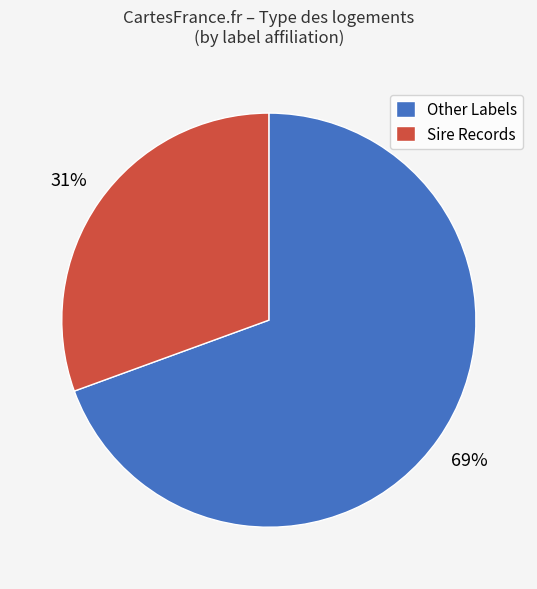

Rank the categories by value from lowest to highest.

Sire Records, Other Labels